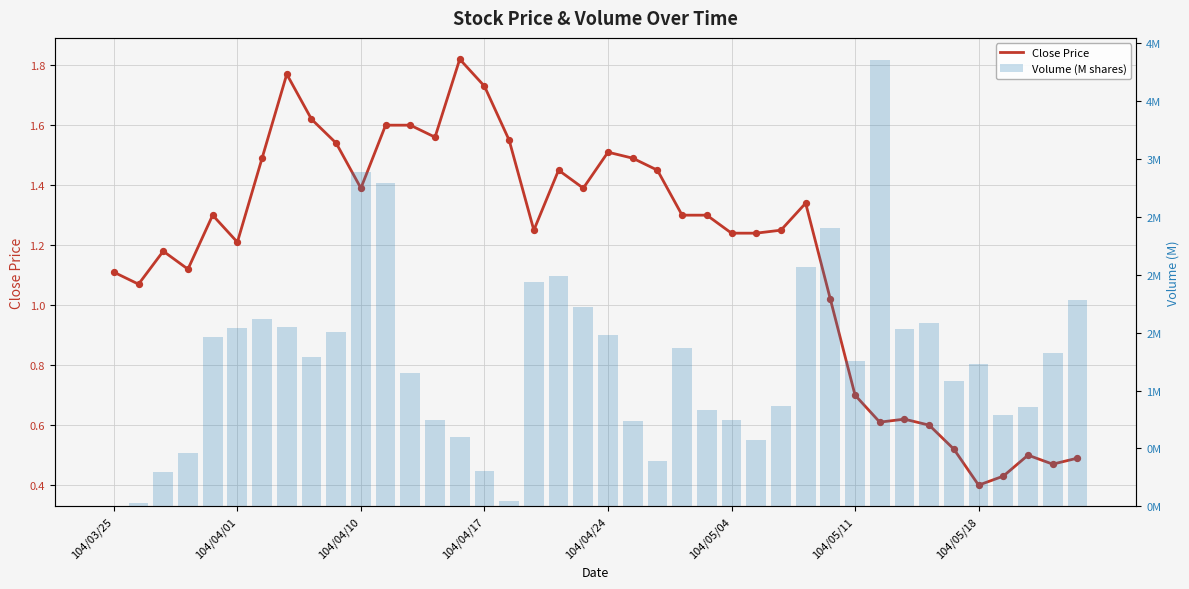

What are all the series names shown in the legend?

Close Price, Volume (M shares)